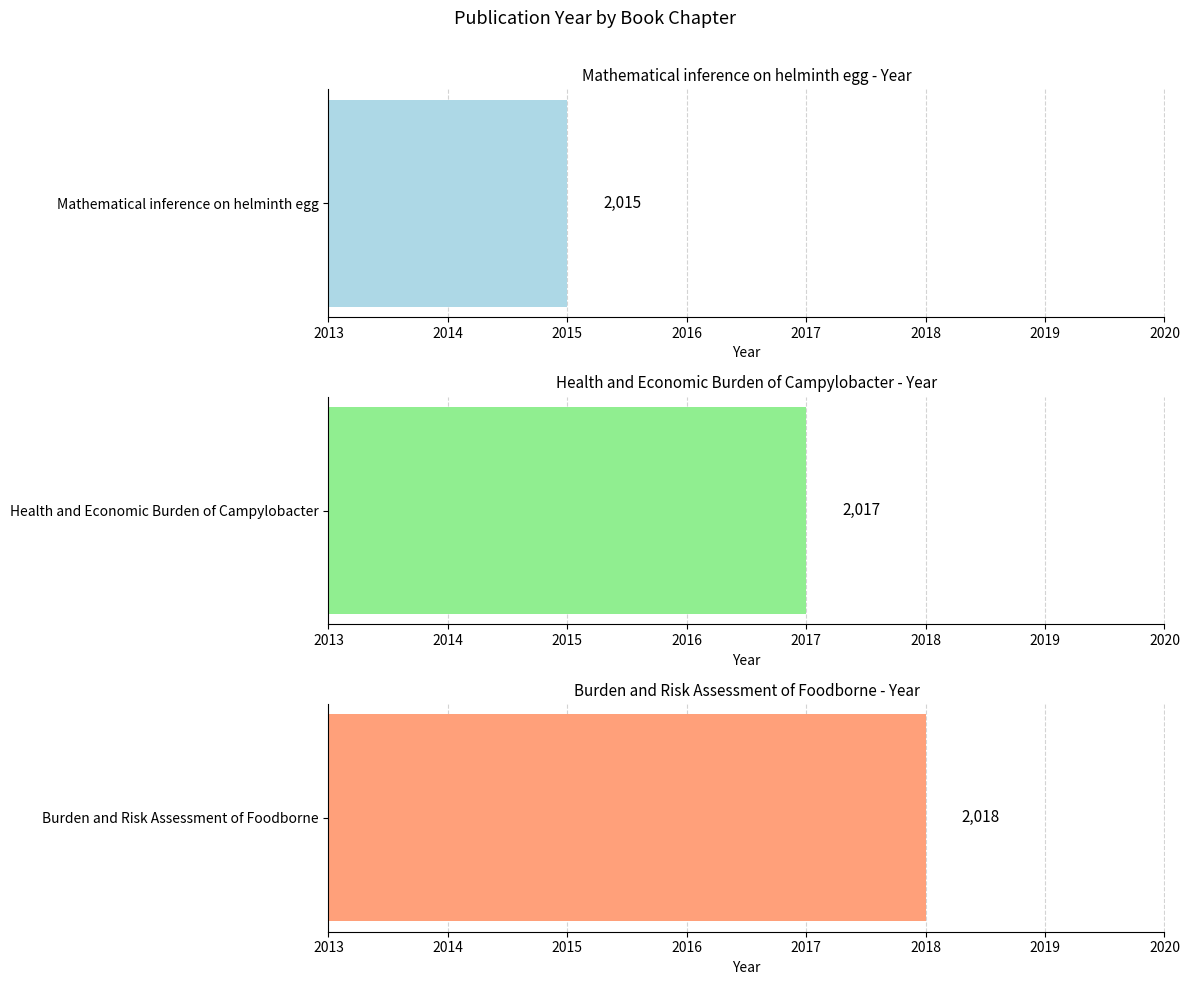

What is the change in value from Mathematical inference on helminth egg to Health and Economic Burden of Campylobacter?

+2